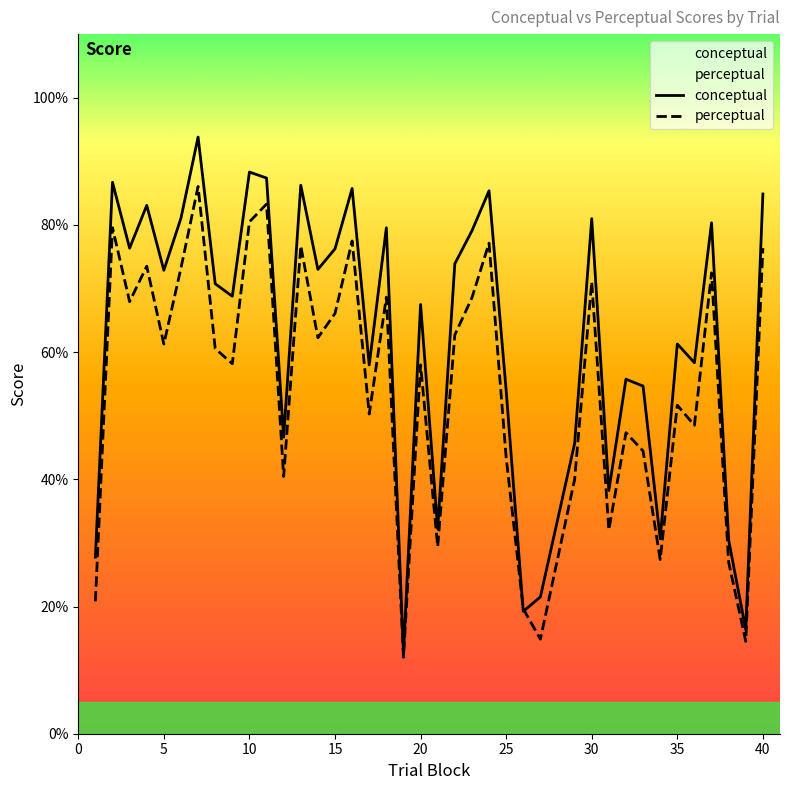

What is the difference between the maximum and minimum values in the perceptual series?

74.0